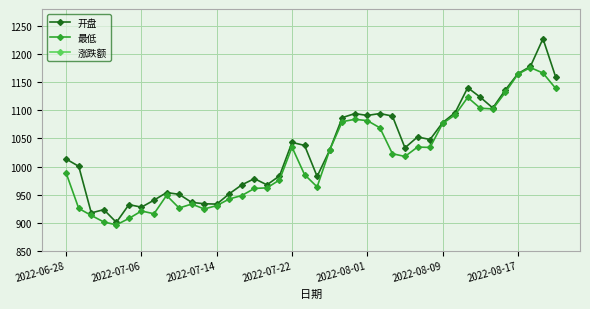

True or false: 最低 and 开盘 cross at least once.

False